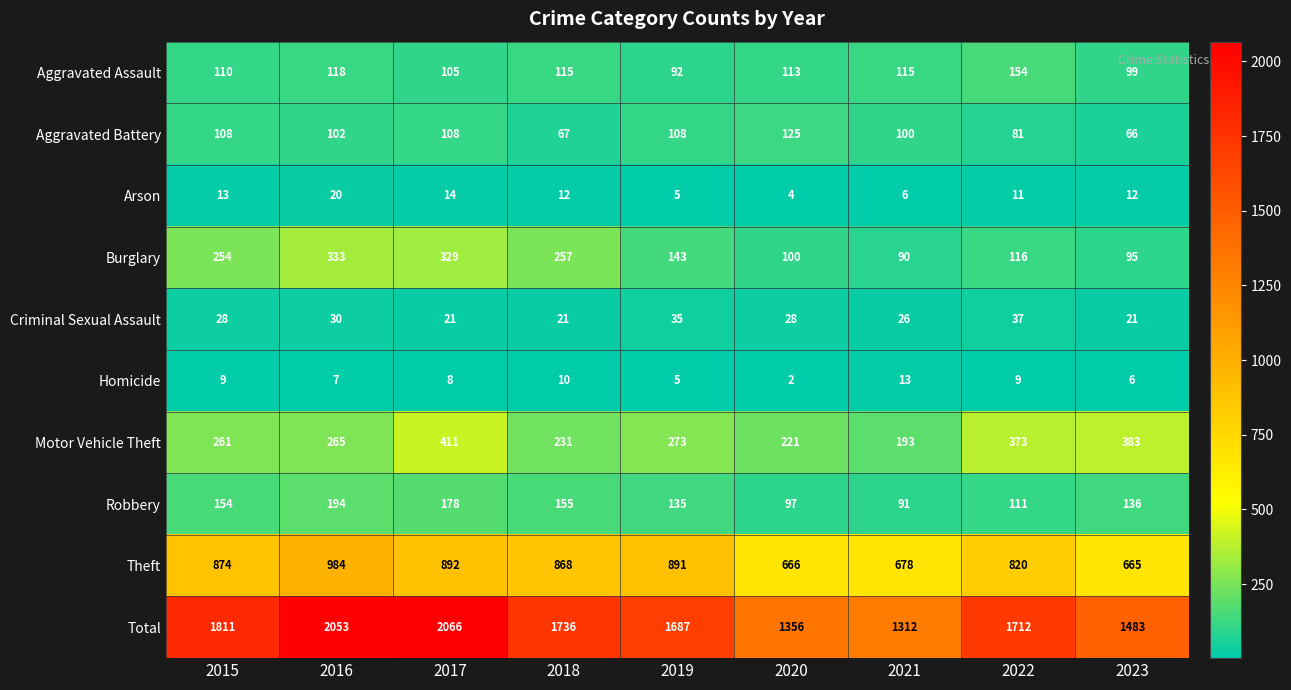

At which category is the sum across all series the highest?

2017